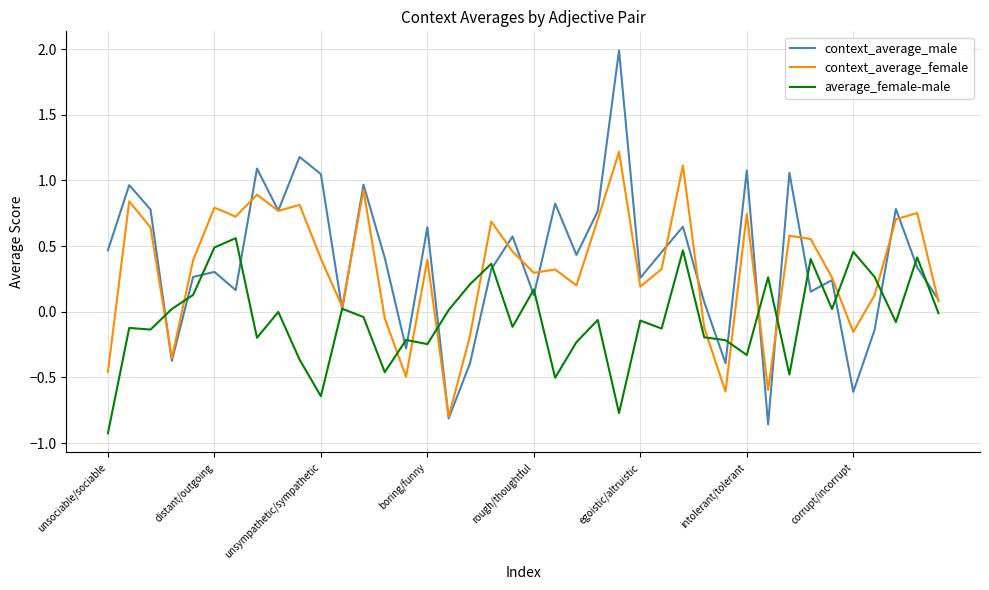

Which series has the largest range (max minus min)?

context_average_male